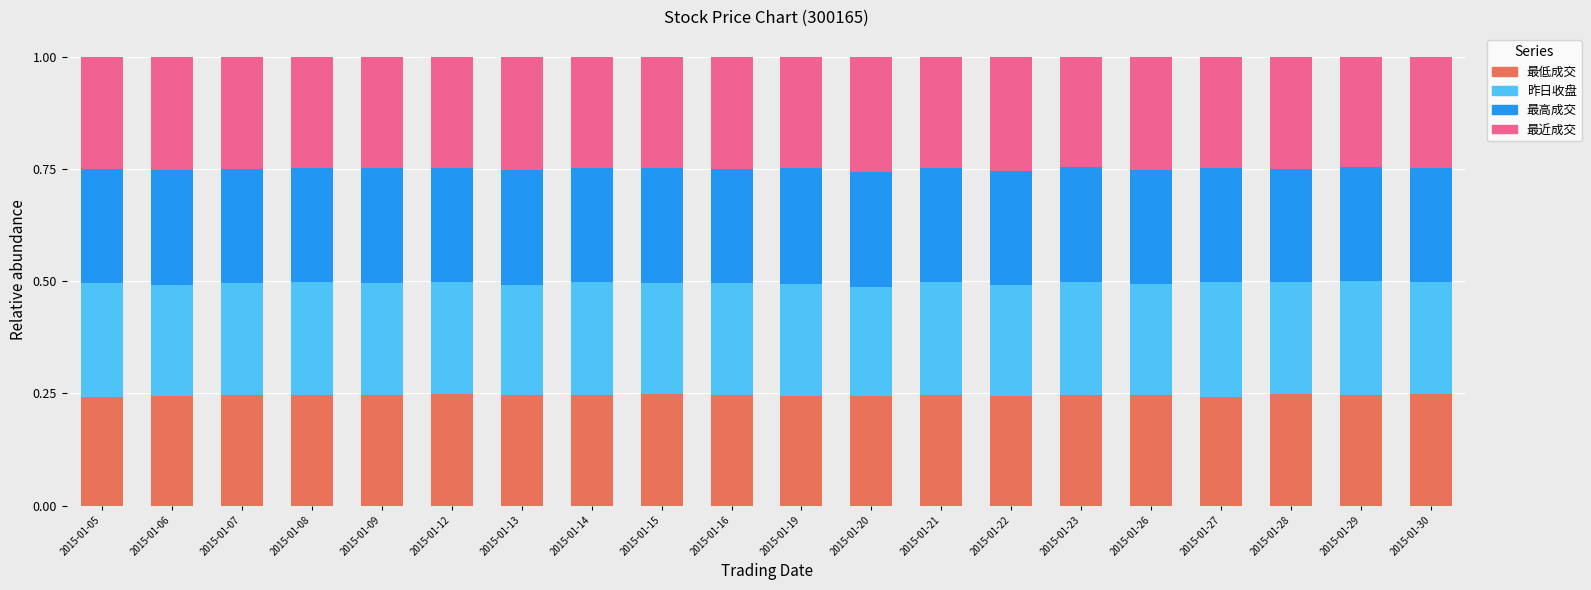

The 最低成交 series shows 0.1 at 2015-01-08. True or false?

False